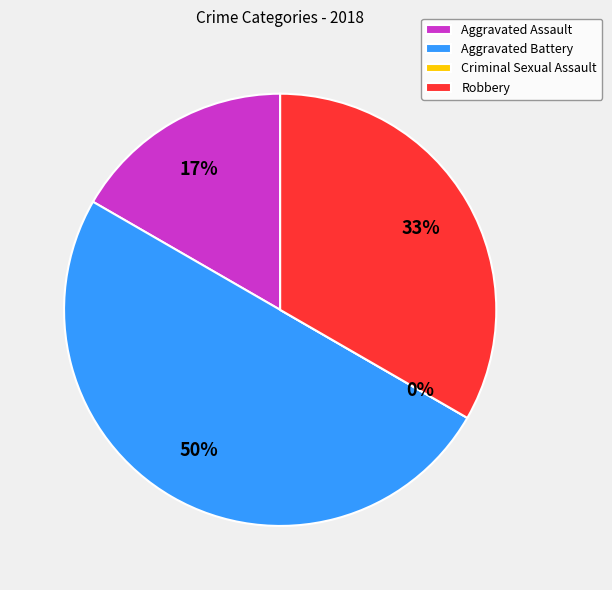

True or false: Aggravated Battery accounts for 50% of the total.

True